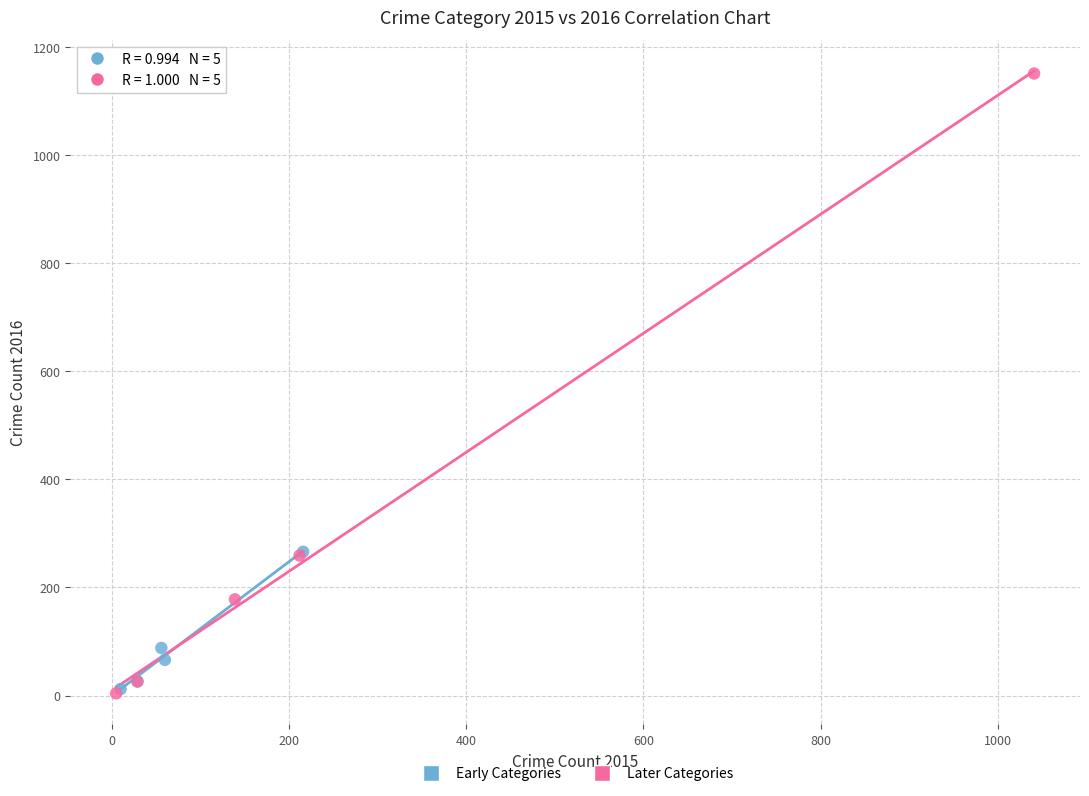

Which series has the largest Y range (max minus min)?

Later Categories